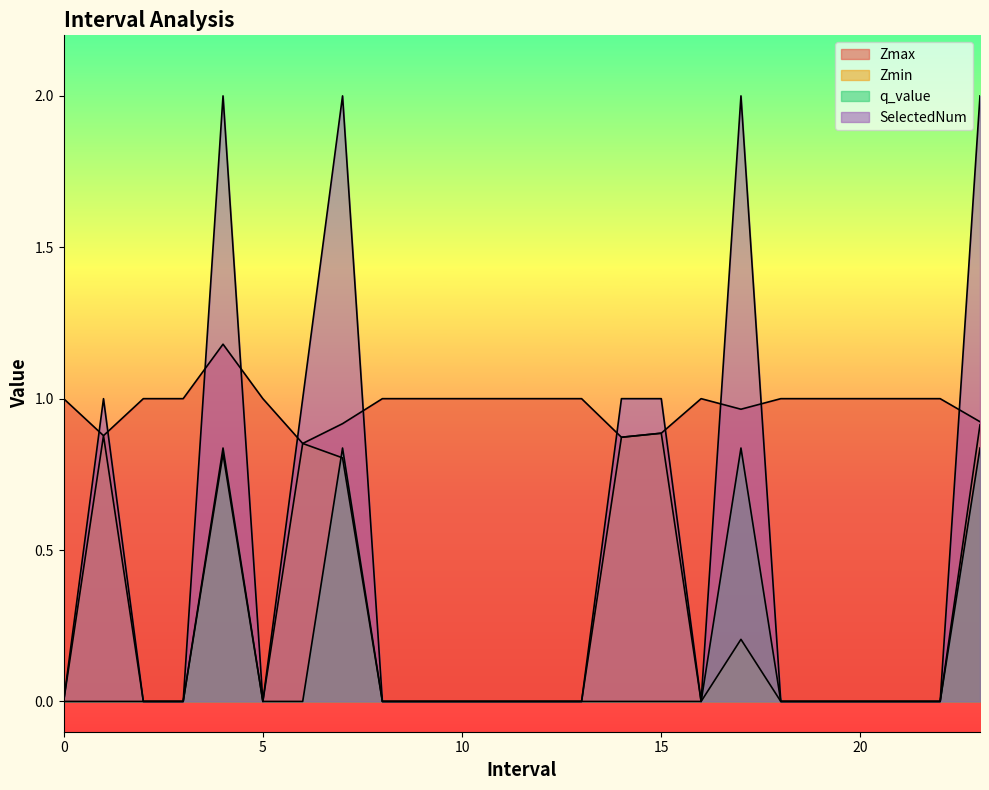

True or false: Zmax and Zmin cross at least once.

False